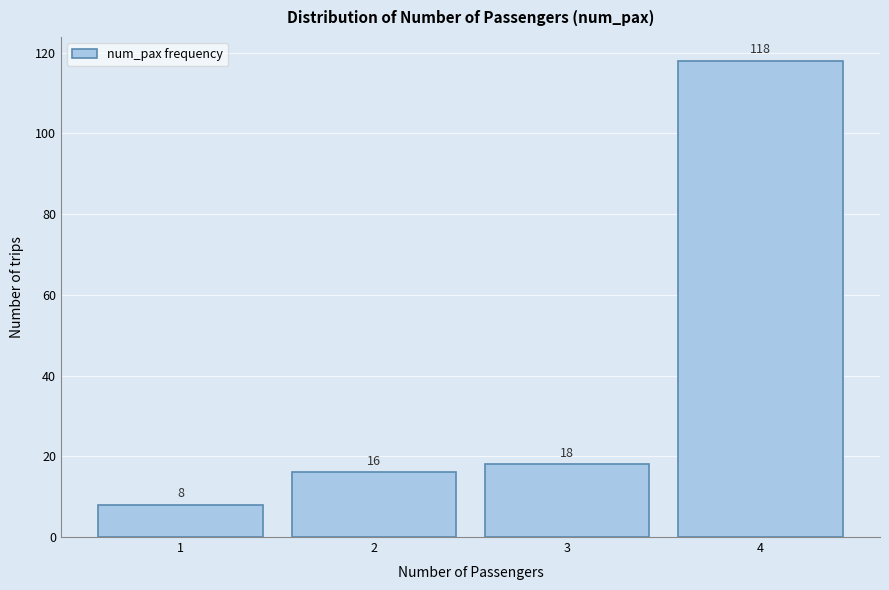

Reading left to right, list all the values displayed in this chart.

8	16	18	118